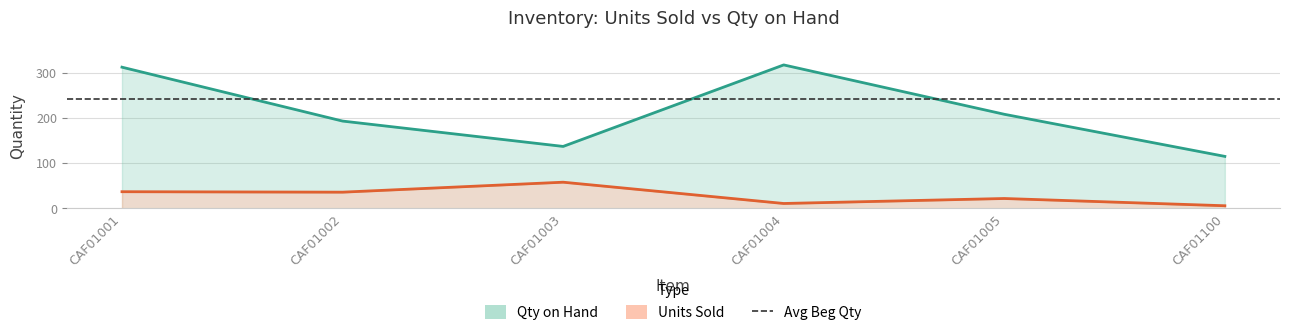

List the labels in order of Qty on Hand value, largest first.

CAF01004, CAF01001, CAF01005, CAF01002, CAF01003, CAF01100